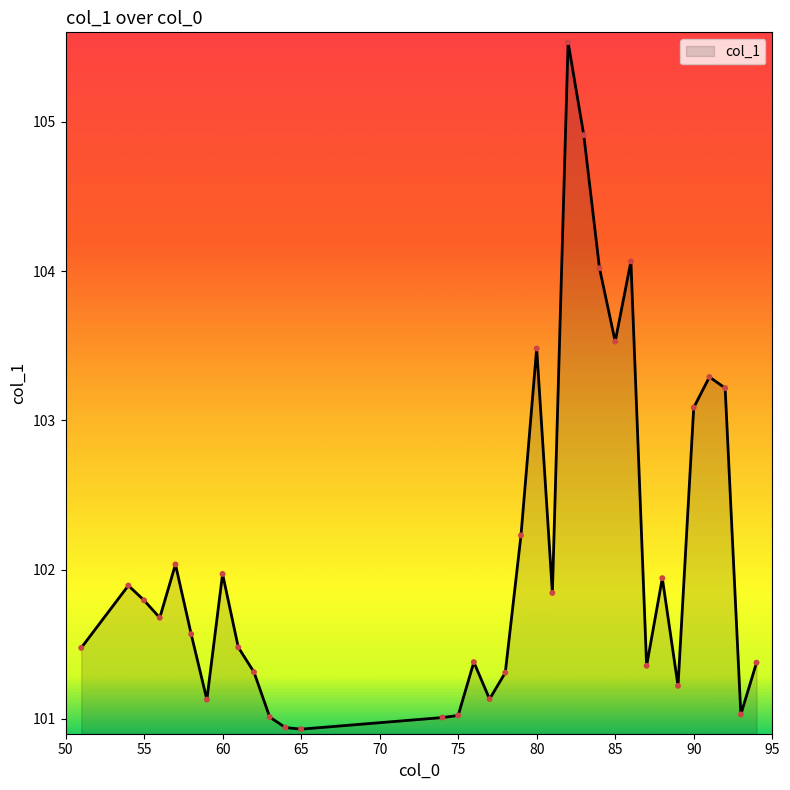

What is the minimum value shown in the chart?

100.9